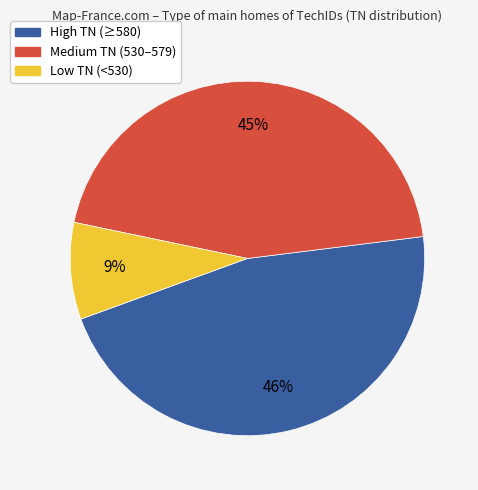

Is there any slice that represents more than half of the pie?

No